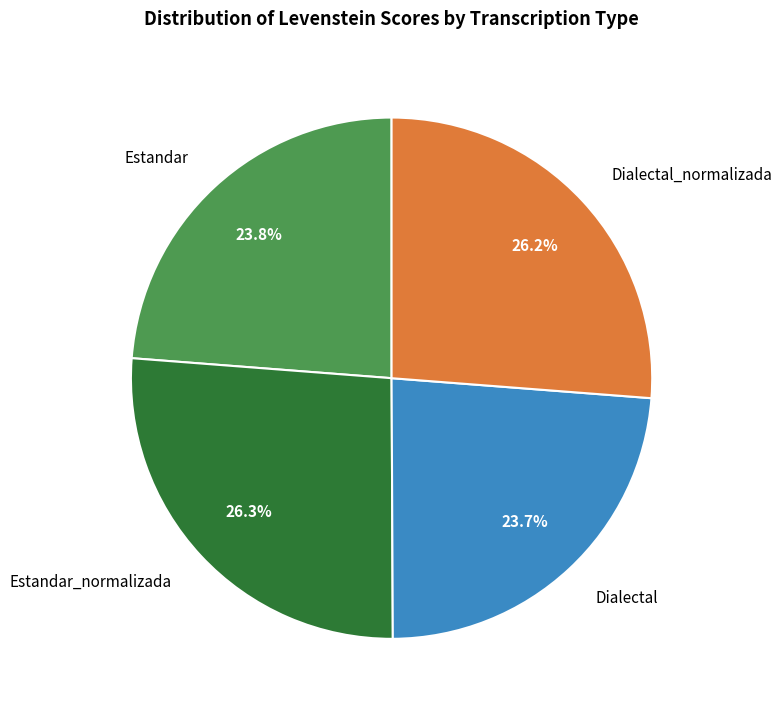

Between Estandar and Estandar_normalizada, which is larger?

Estandar_normalizada